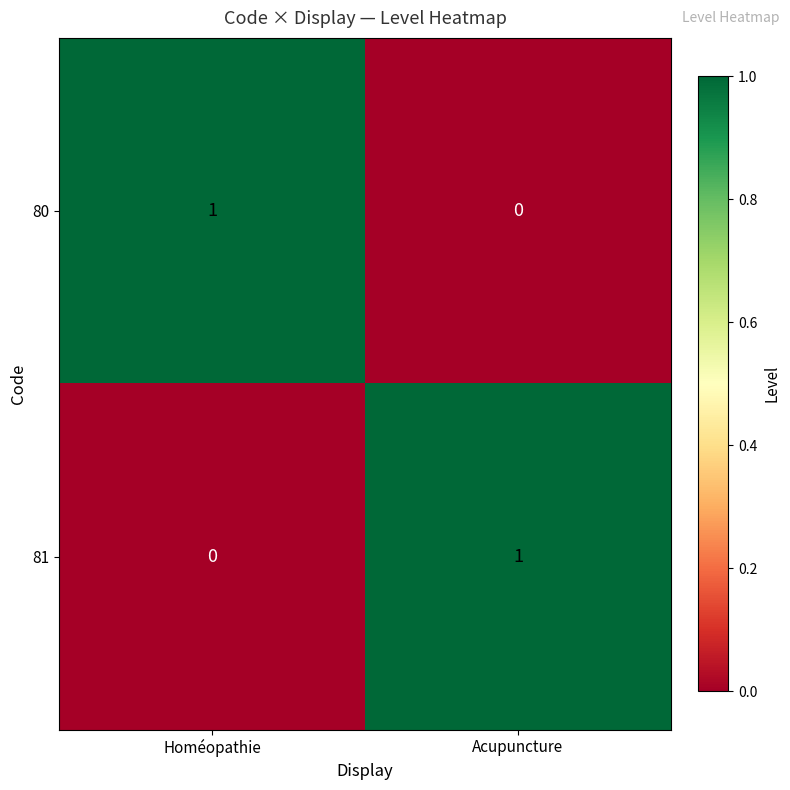

How many data points does each series have?

2